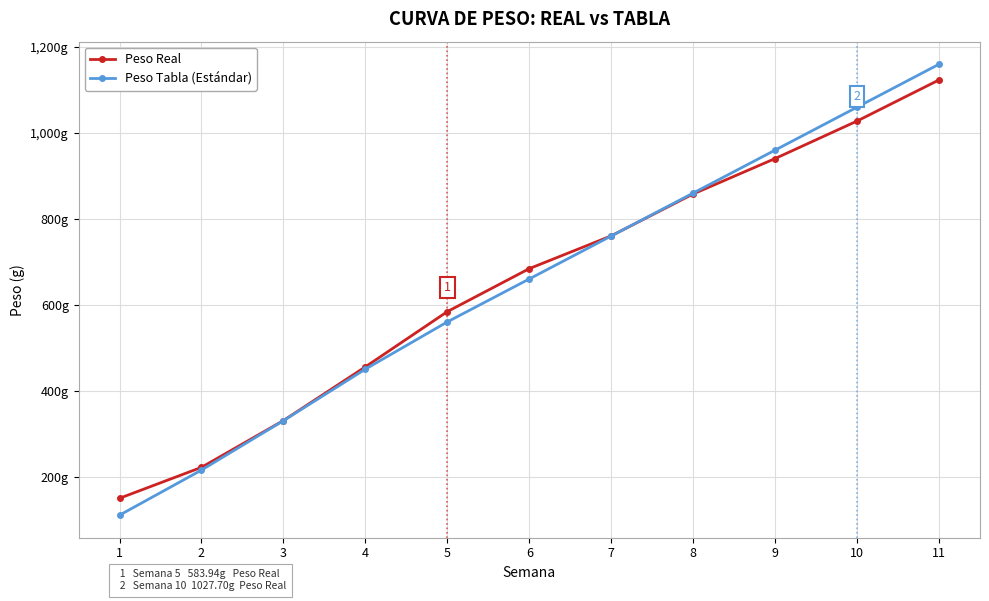

What is the difference between the maximum and second lowest values in the Peso Real series?

902.0